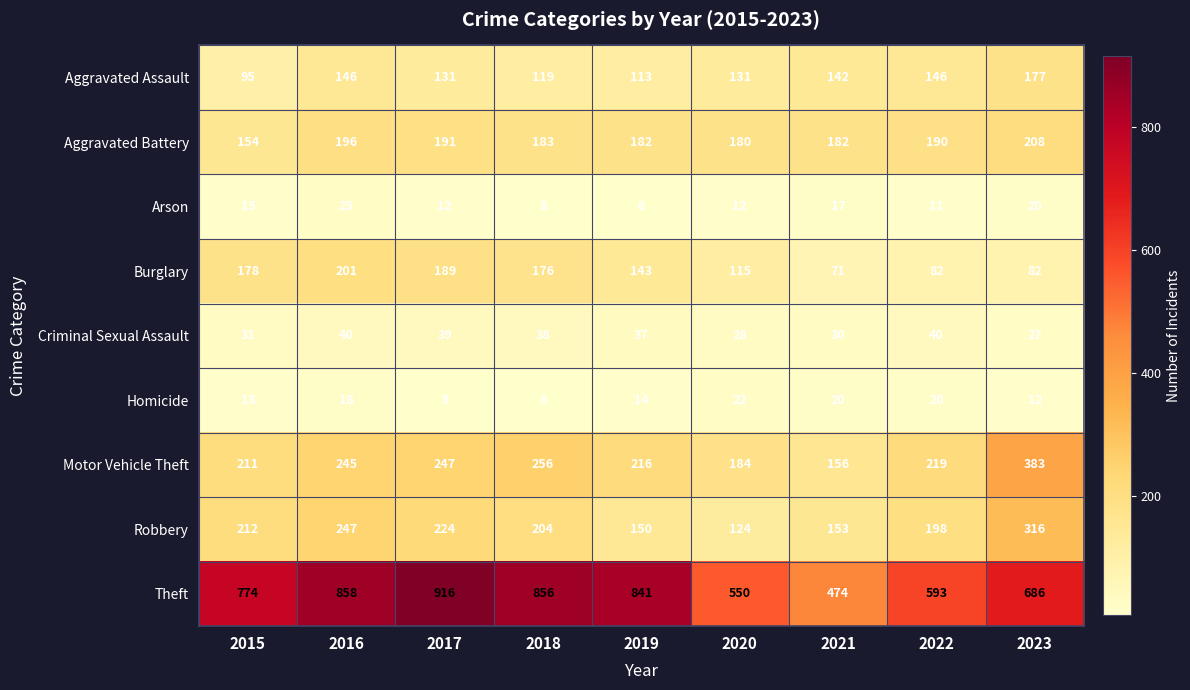

What is the maximum value shown in the chart?

916